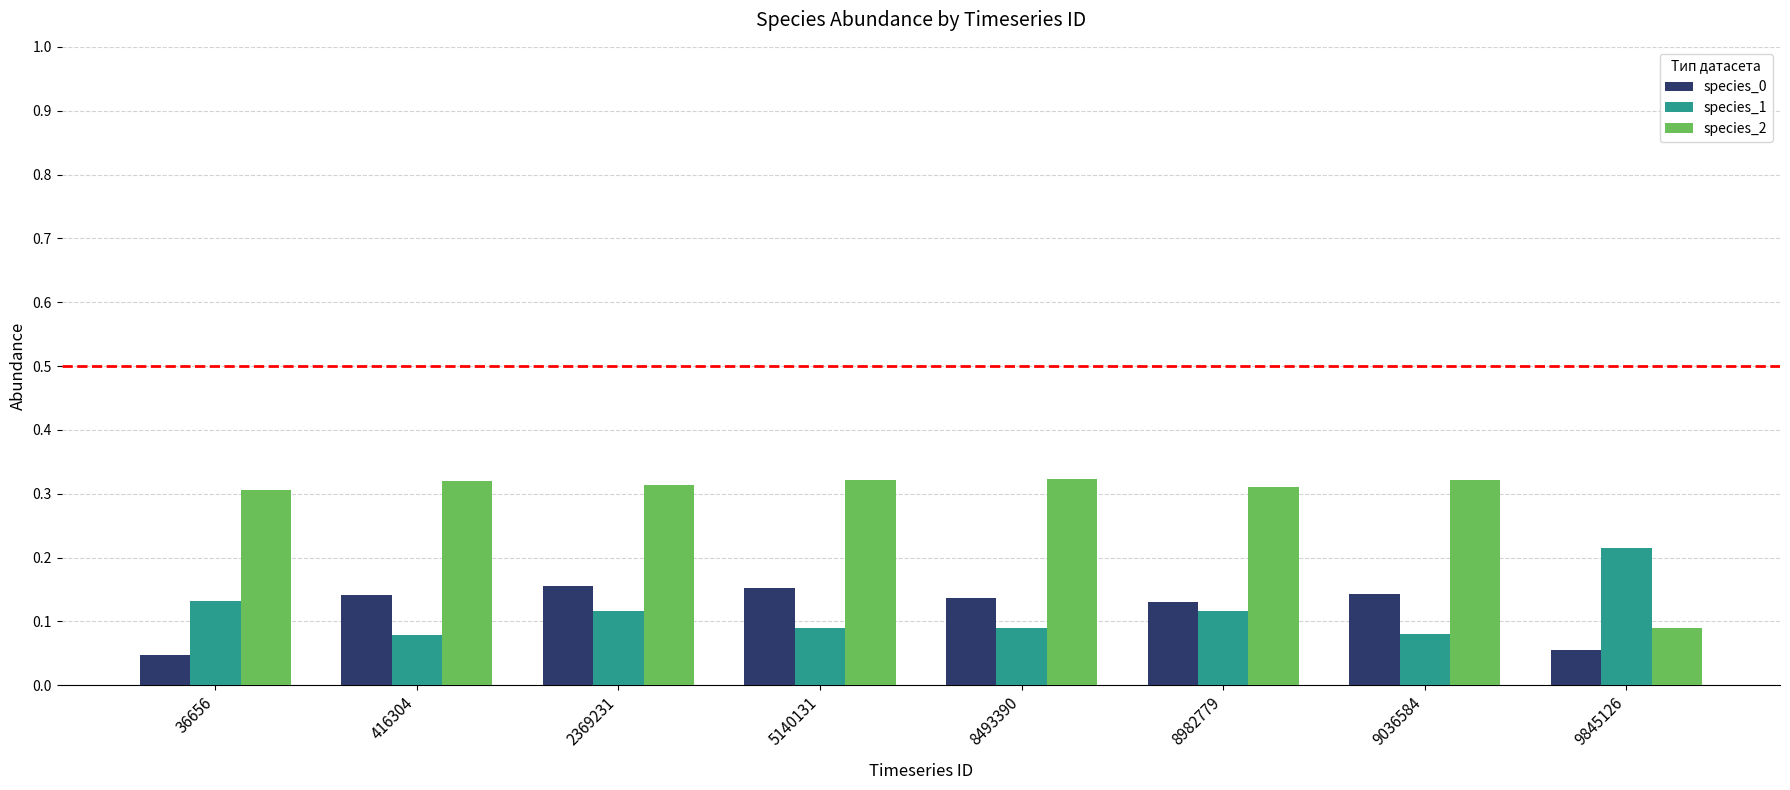

Is it true that species_2 equals 0.1 at 8493390?

False